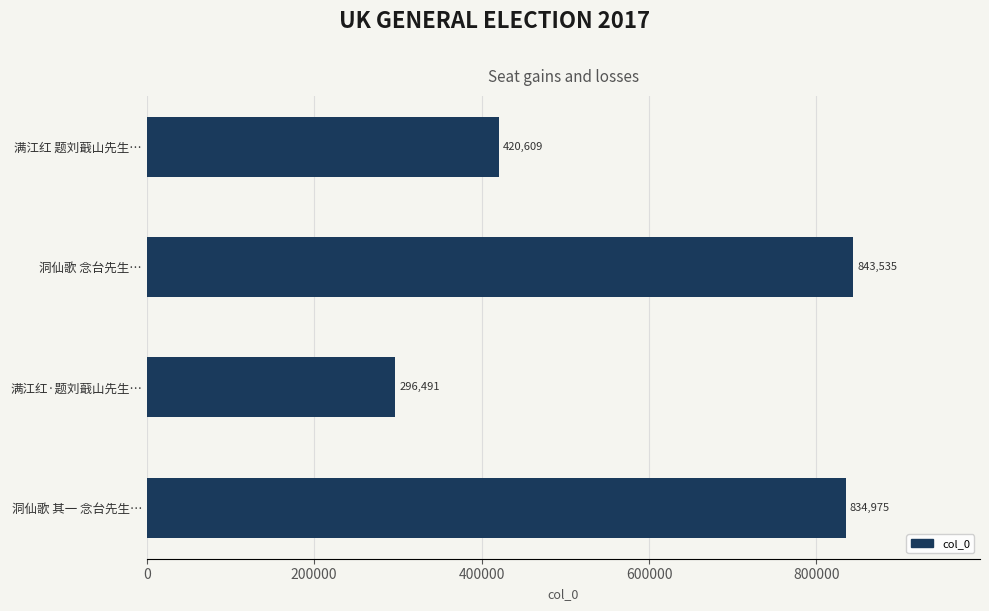

Reading bottom to top, transcribe all the data shown in this chart.

洞仙歌 其一 念台先生…=834975	满江红·题刘蕺山先生…=296491	洞仙歌 念台先生…=843535	满江红 题刘蕺山先生…=420609